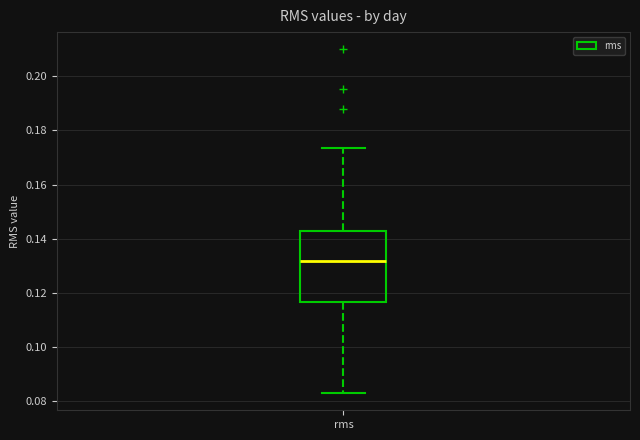

Where does the median line of the box for rms sit on the y-axis? The values are not printed on the chart, so give them approximately, as read against the axis.

0.132